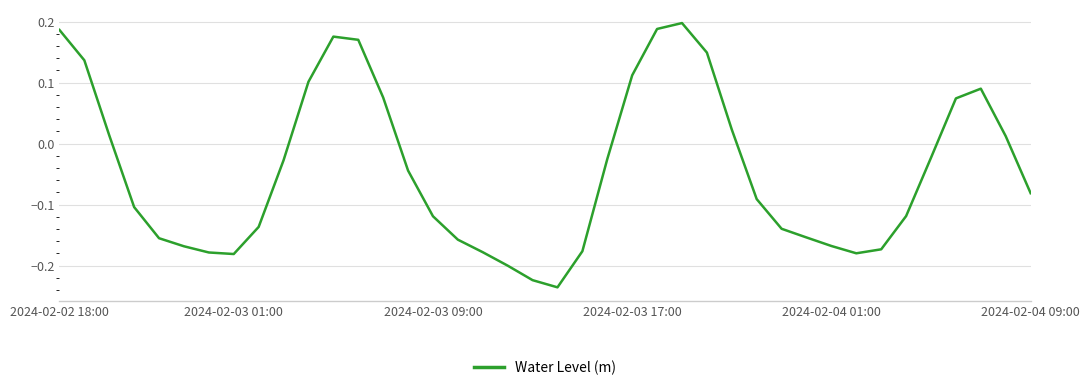

How many interior local peaks (higher than both neighbors) does the data have?

3